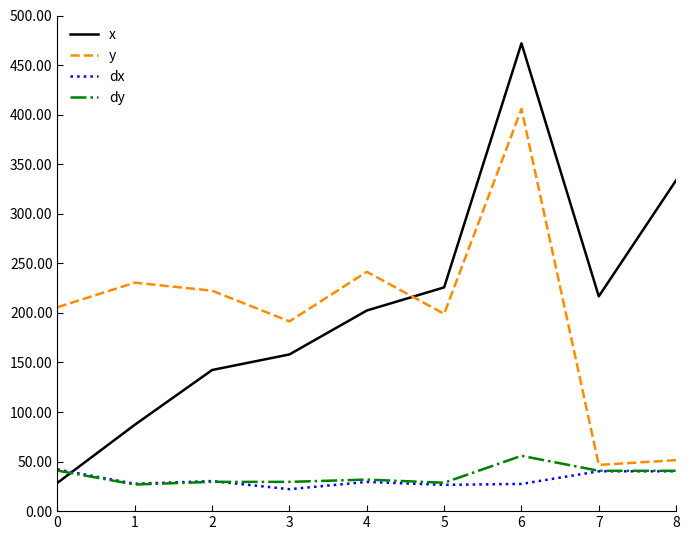

True or false: dx has more than 0 interior local peaks.

True